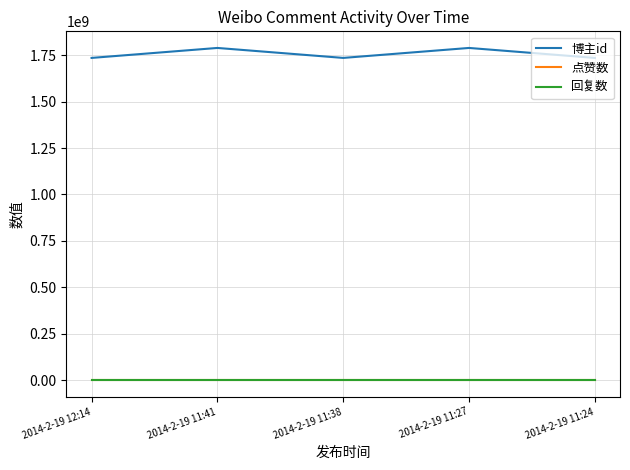

True or false: 博主id and 回复数 cross at least once.

False